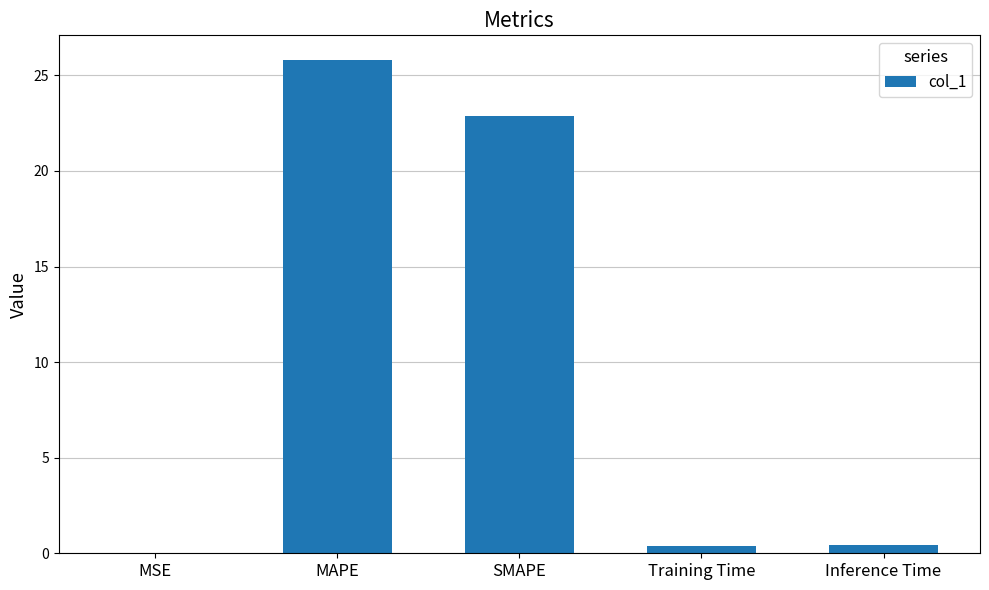

Between MAPE and Training Time, which is larger?

MAPE